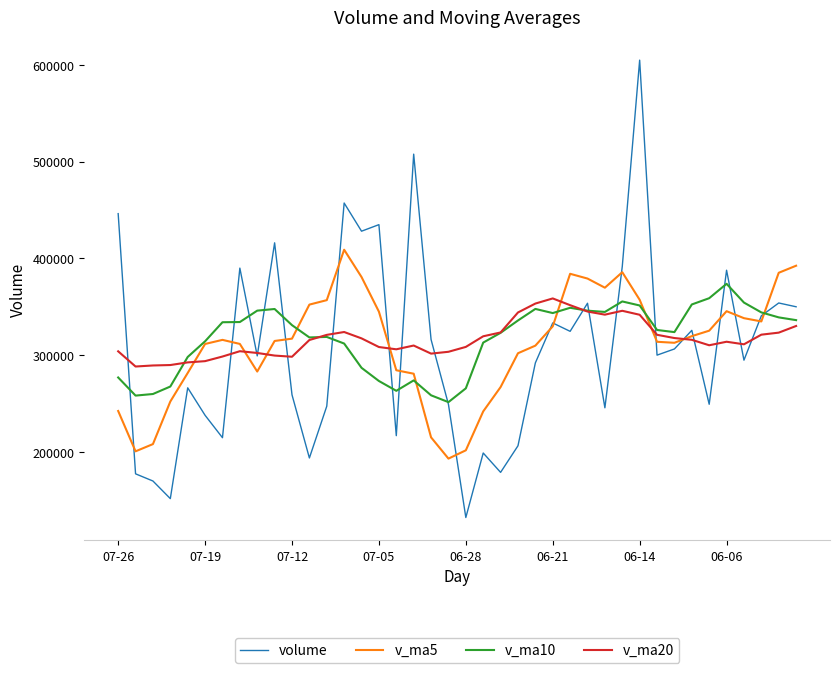

Which series has the largest range (max minus min)?

volume